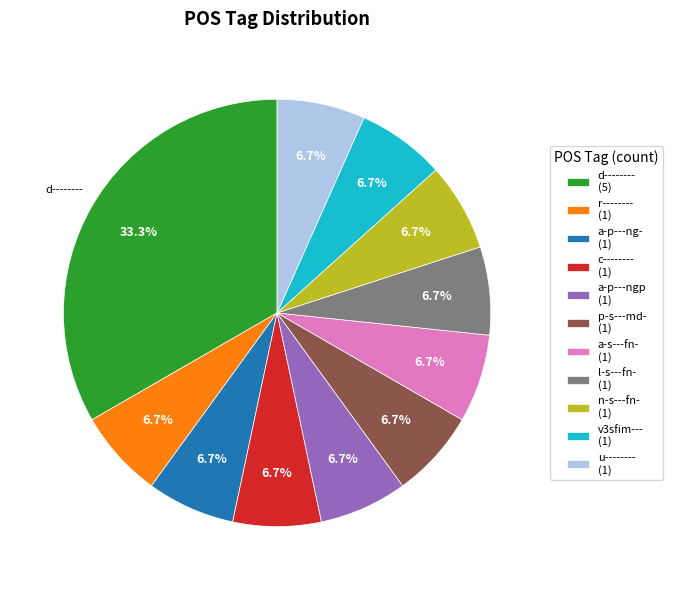

True or false: a-p---ng- accounts for 7% of the total.

True